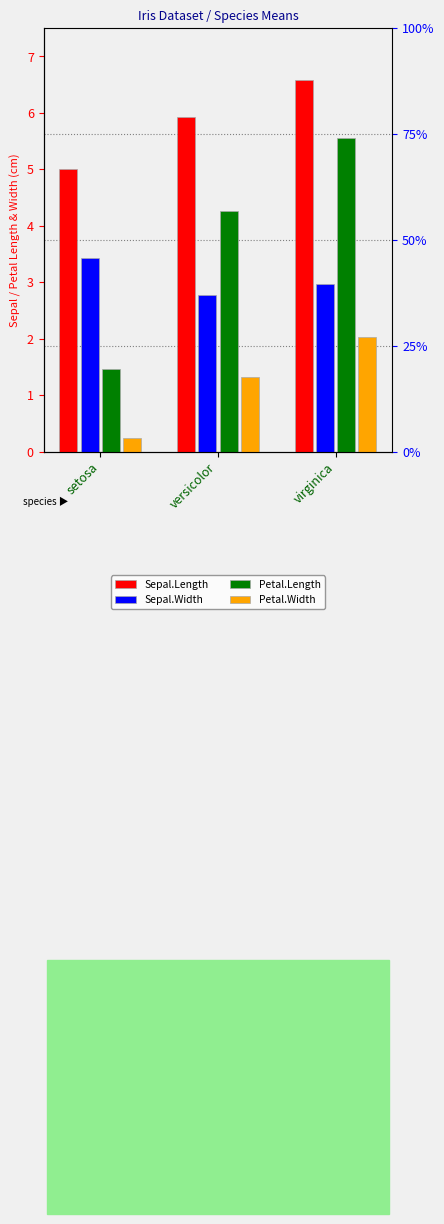

What are all the series names shown in the legend?

Sepal.Length, Sepal.Width, Petal.Length, Petal.Width